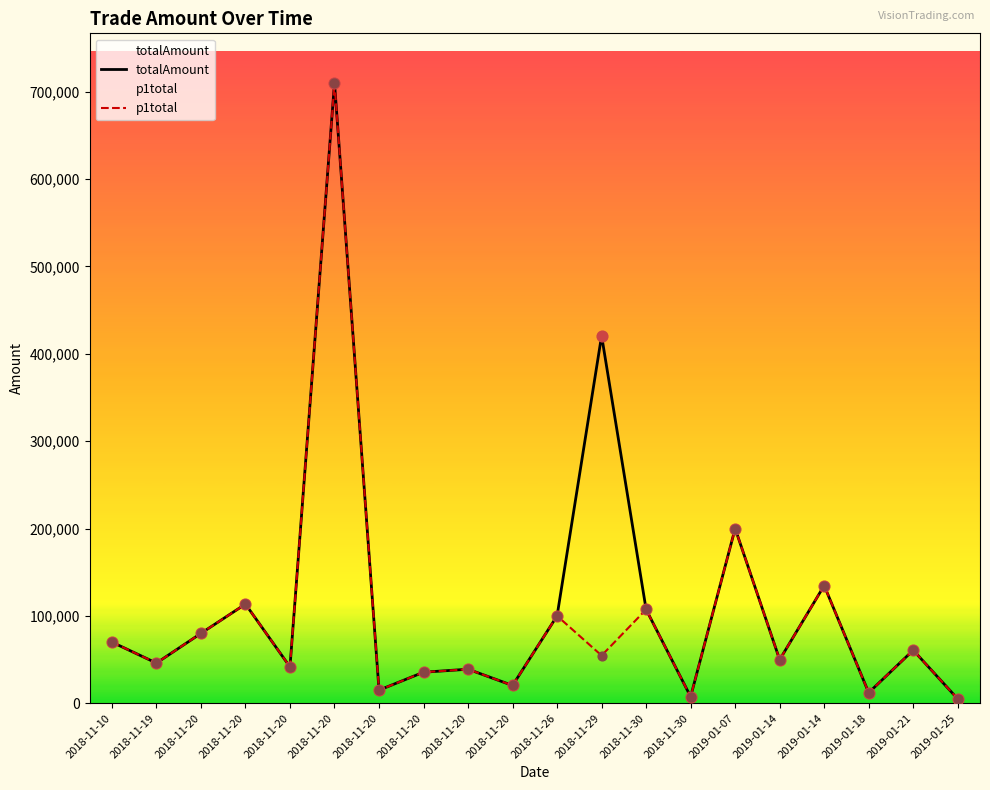

What are all the series names shown in the legend?

totalAmount, p1total